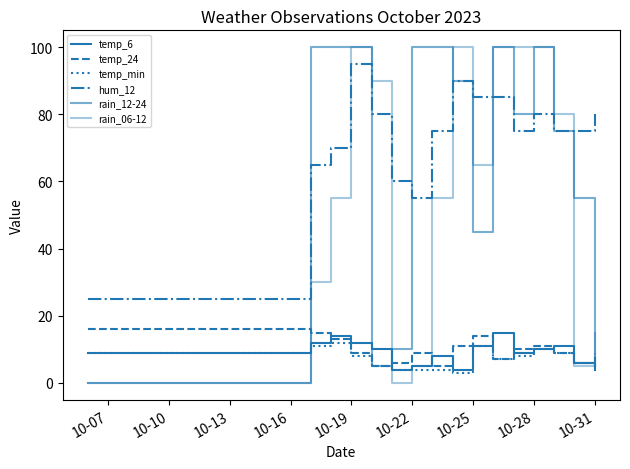

How many lines are shown in the chart?

6